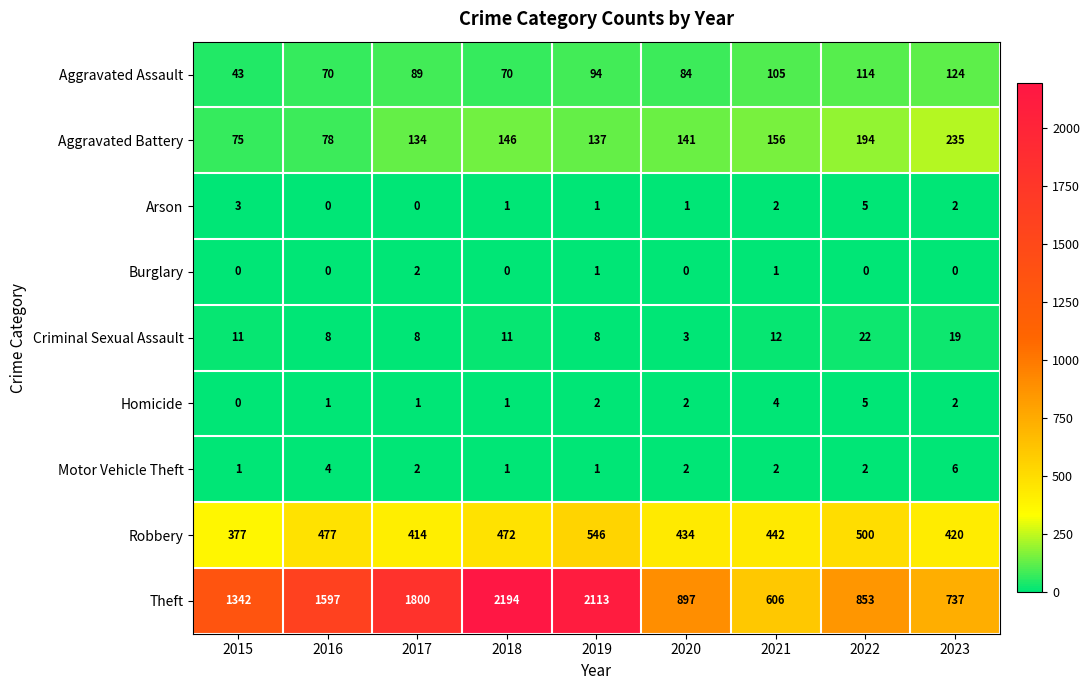

Which series changed the most between 2015 and 2020?

Theft